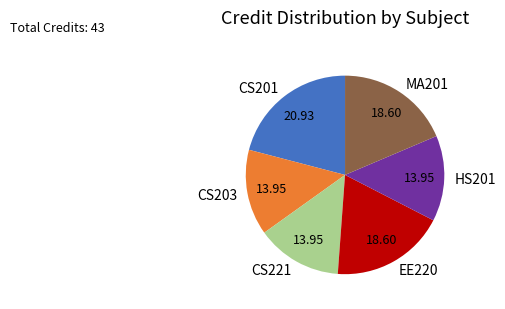

Which category has the biggest portion of the pie?

CS201